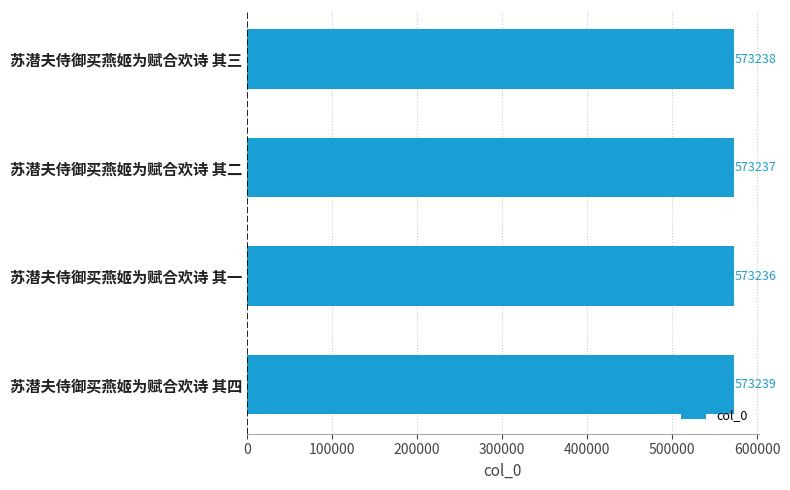

List the labels in order of value, largest first.

苏潜夫侍御买燕姬为赋合欢诗 其四, 苏潜夫侍御买燕姬为赋合欢诗 其三, 苏潜夫侍御买燕姬为赋合欢诗 其二, 苏潜夫侍御买燕姬为赋合欢诗 其一